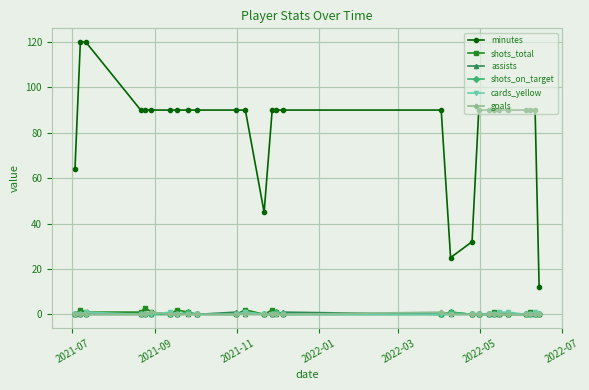

How many categories are shown in the chart?

28